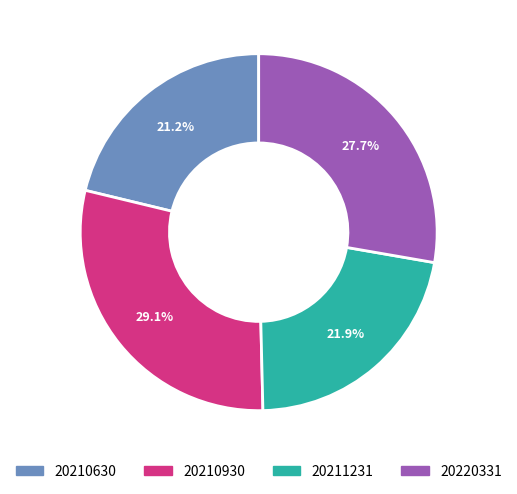

To the nearest percent, what percentage of the pie is 20210930?

29%